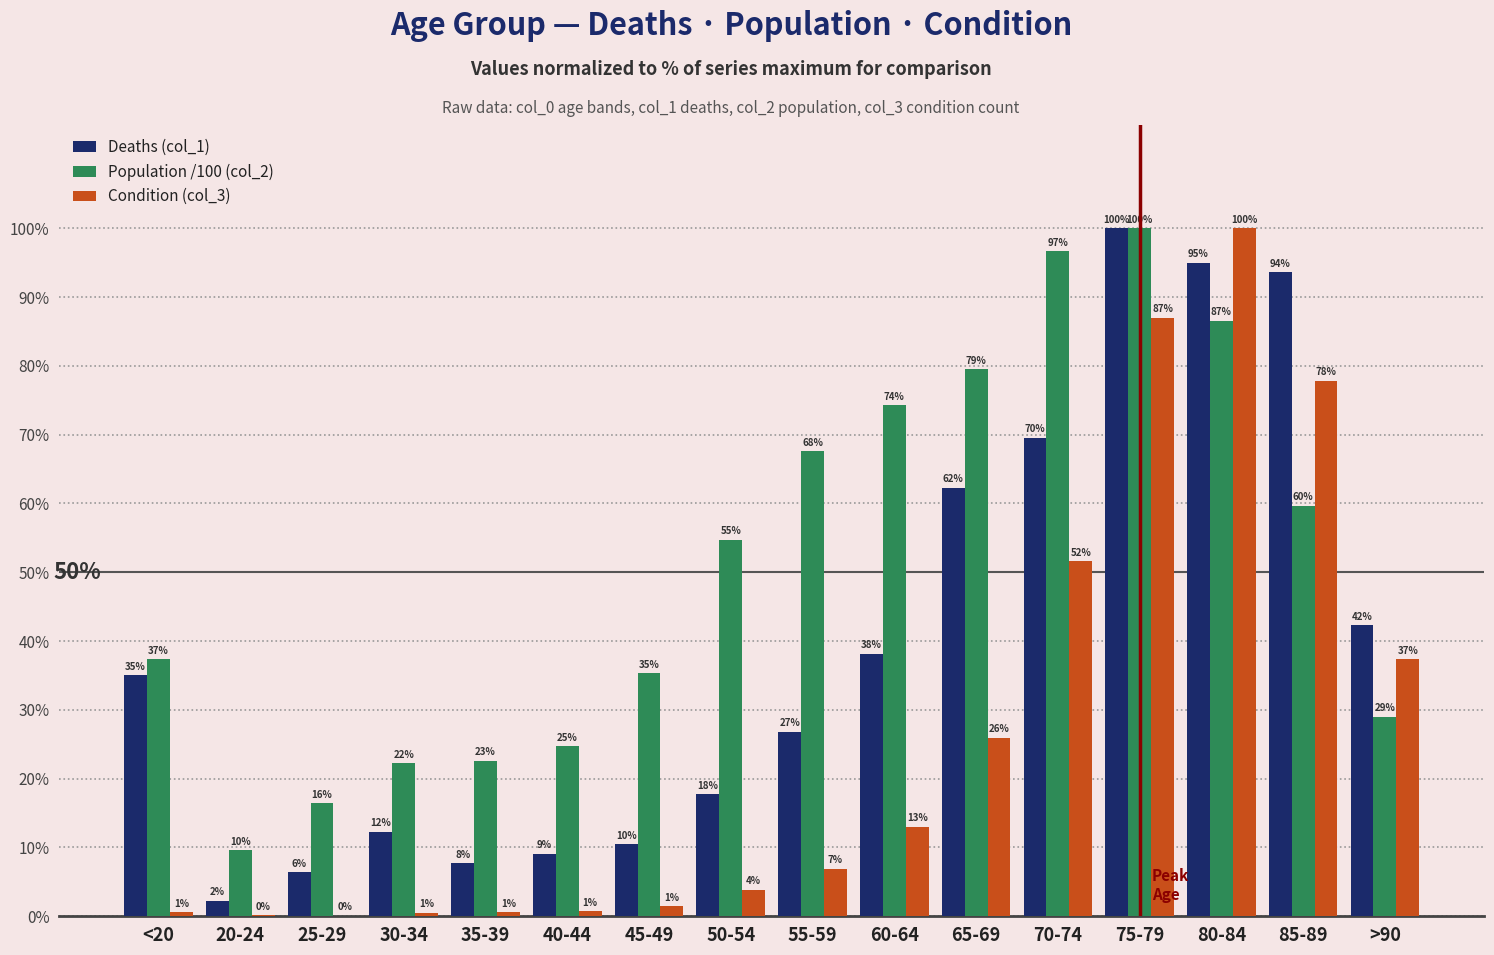

How many groups of bars are there?

16